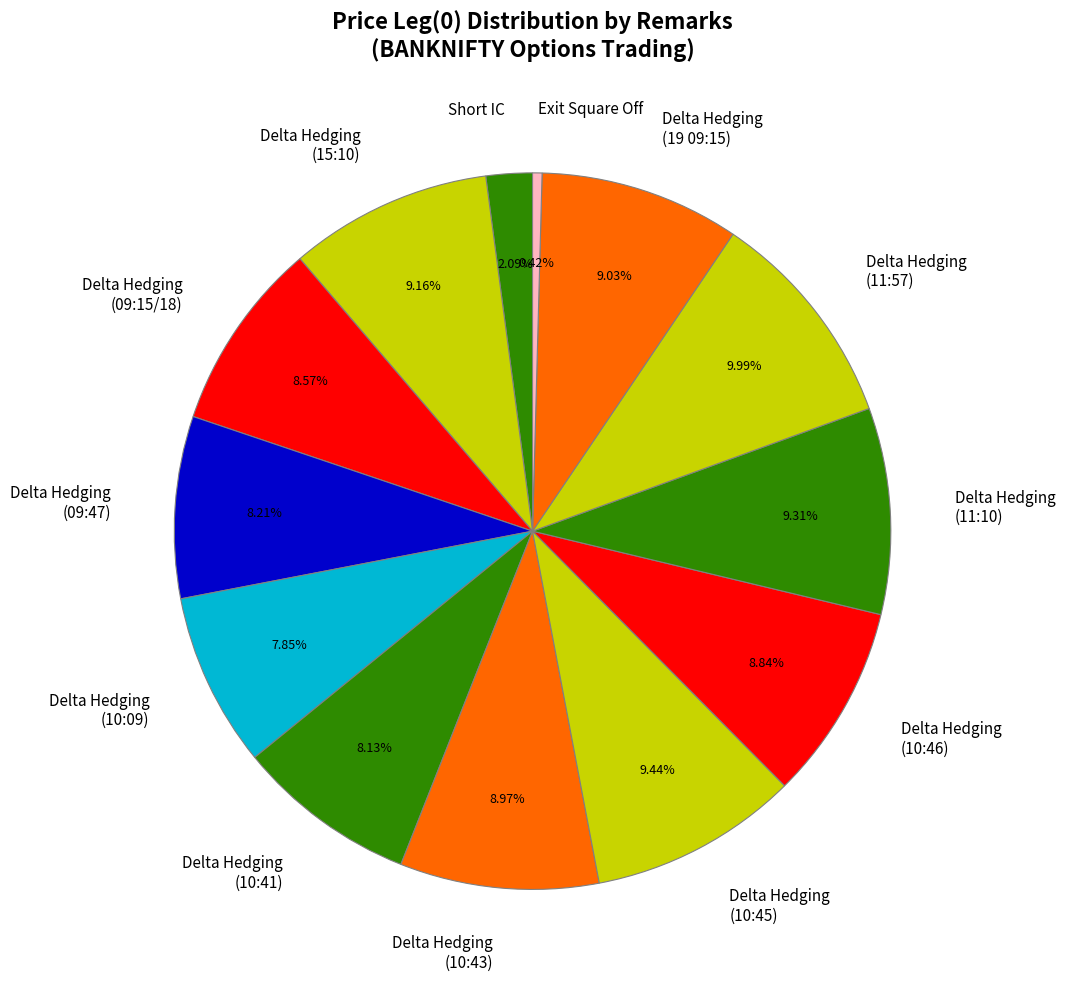

To the nearest percent, what is the average slice percentage?

8%